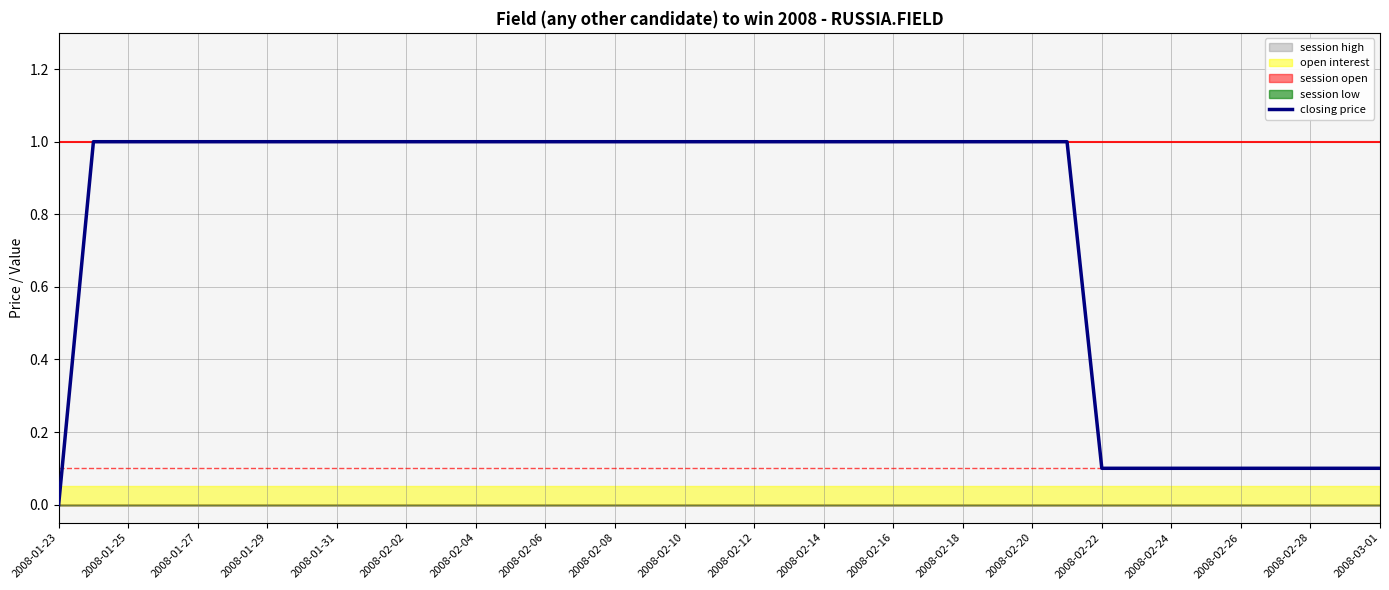

Is it true that closing price equals 0.1 at 2008-02-24?

True